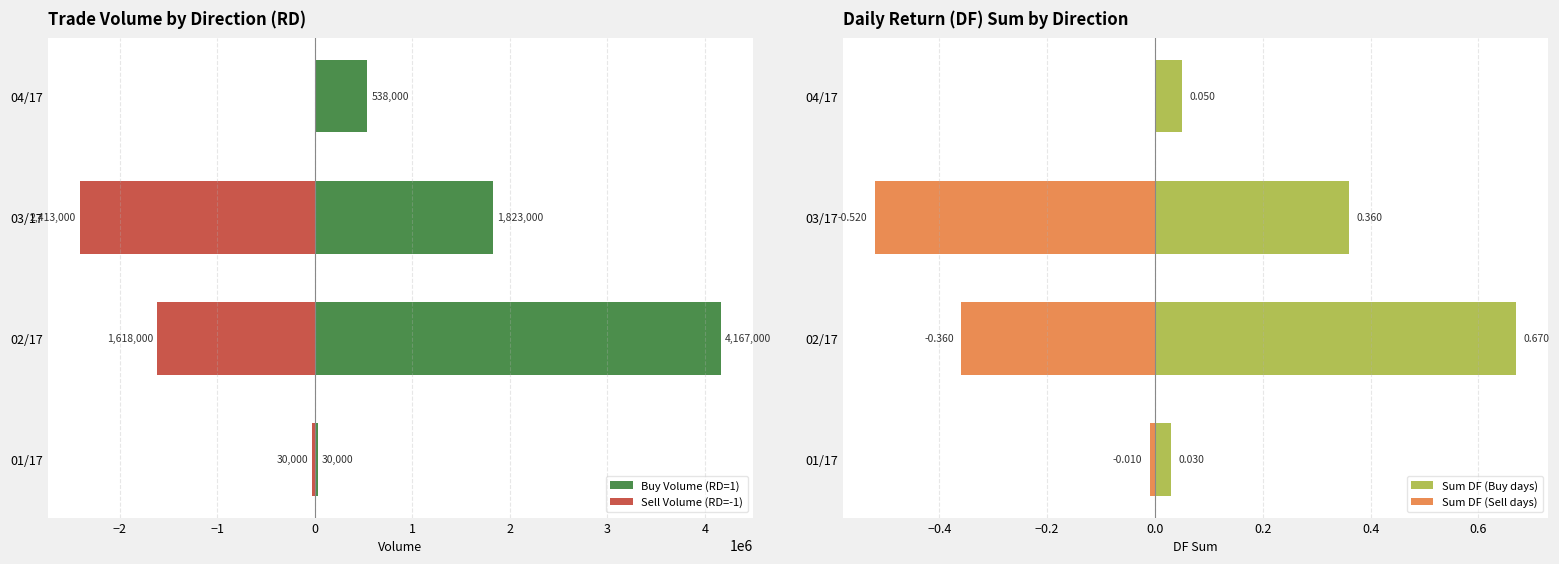

At 01/17, list the series in order from largest to smallest.

Buy Volume (RD=1), Sum DF (Buy days), Sum DF (Sell days), Sell Volume (RD=-1)